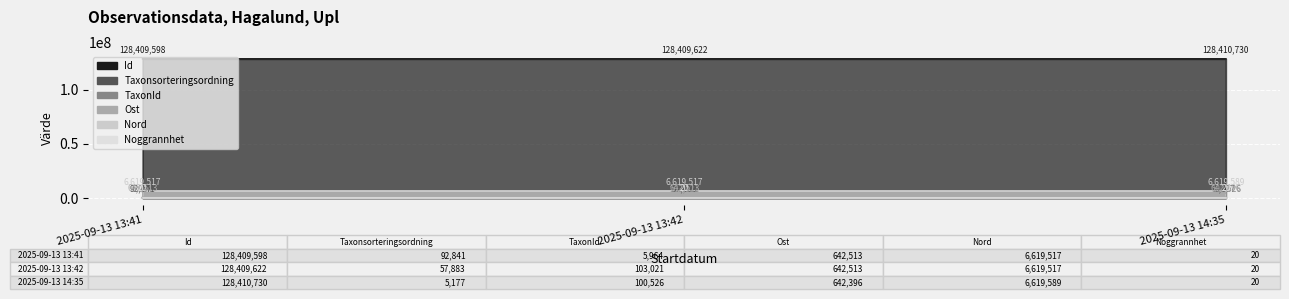

What is the average value of the Taxonsorteringsordning series?

51967